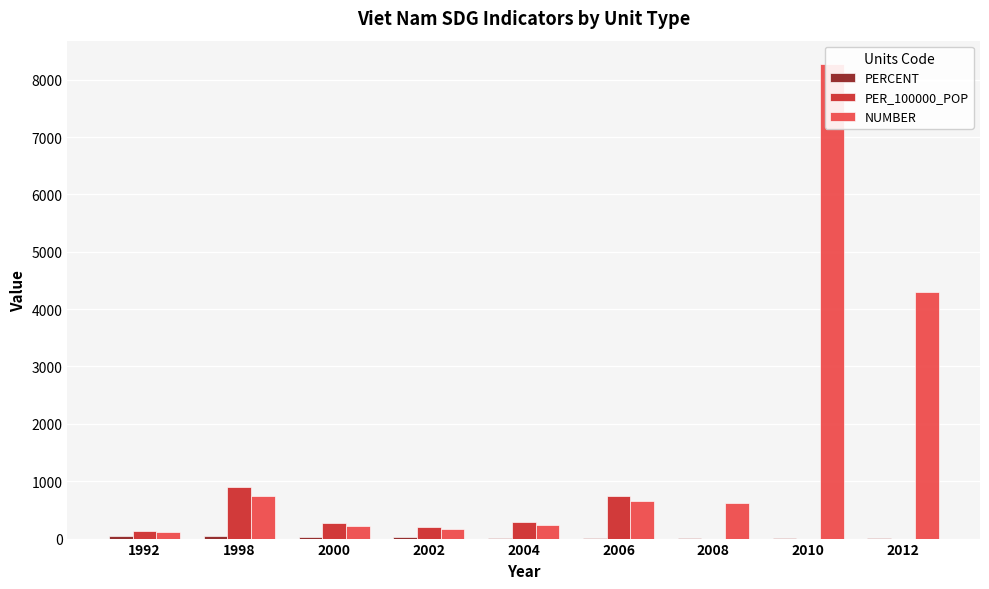

What is the average value of the NUMBER series?

1704.1